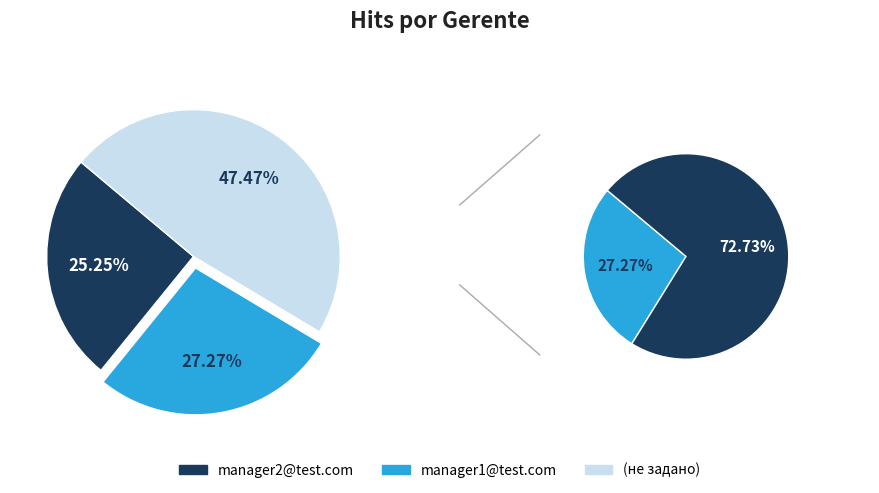

To the nearest percent, what is the combined percentage of manager1@test.com and manager2@test.com?

53%